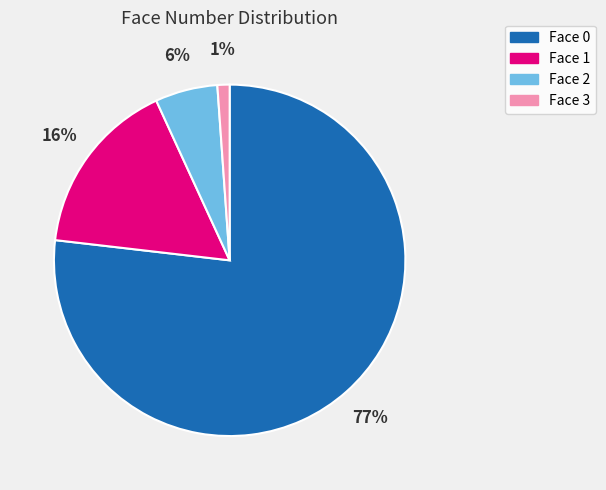

Does any single category account for the majority?

Yes